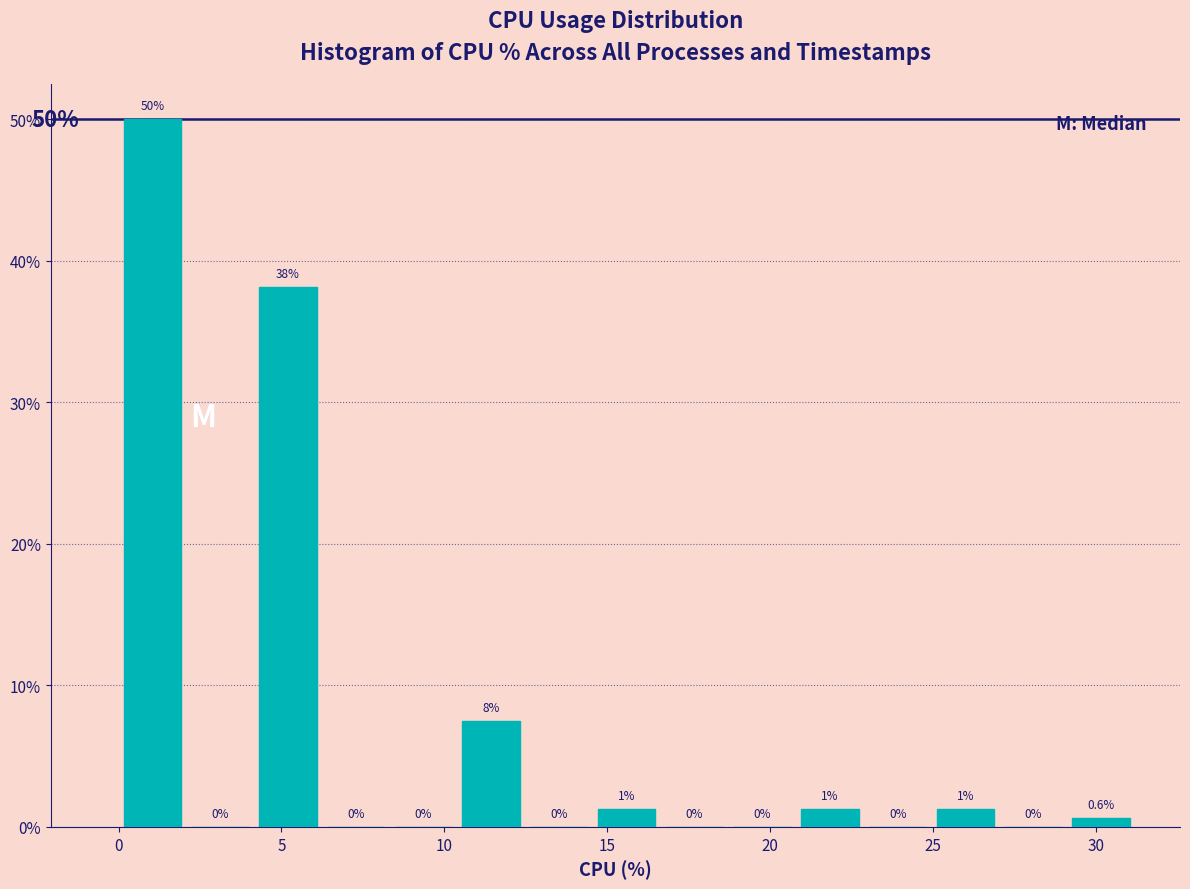

Over which range of the x-axis is the bar tallest?

0.0 to 2.0